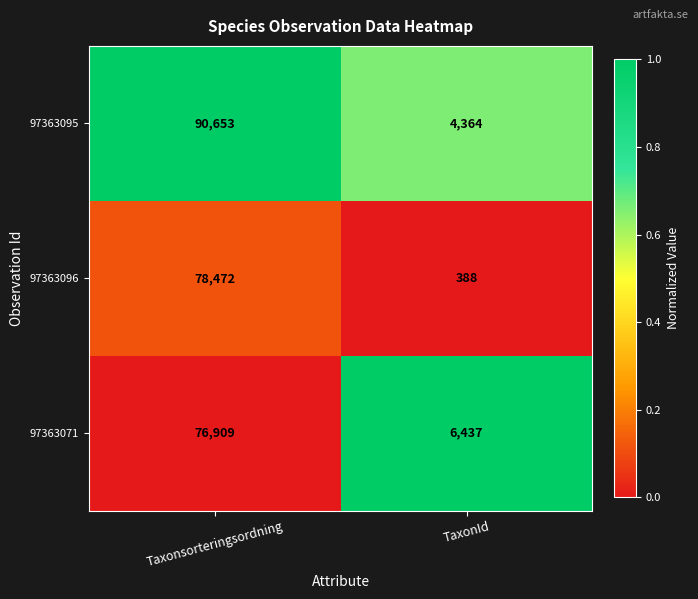

Read the 97363071 value at Taxonsorteringsordning, to the nearest 50.

76900